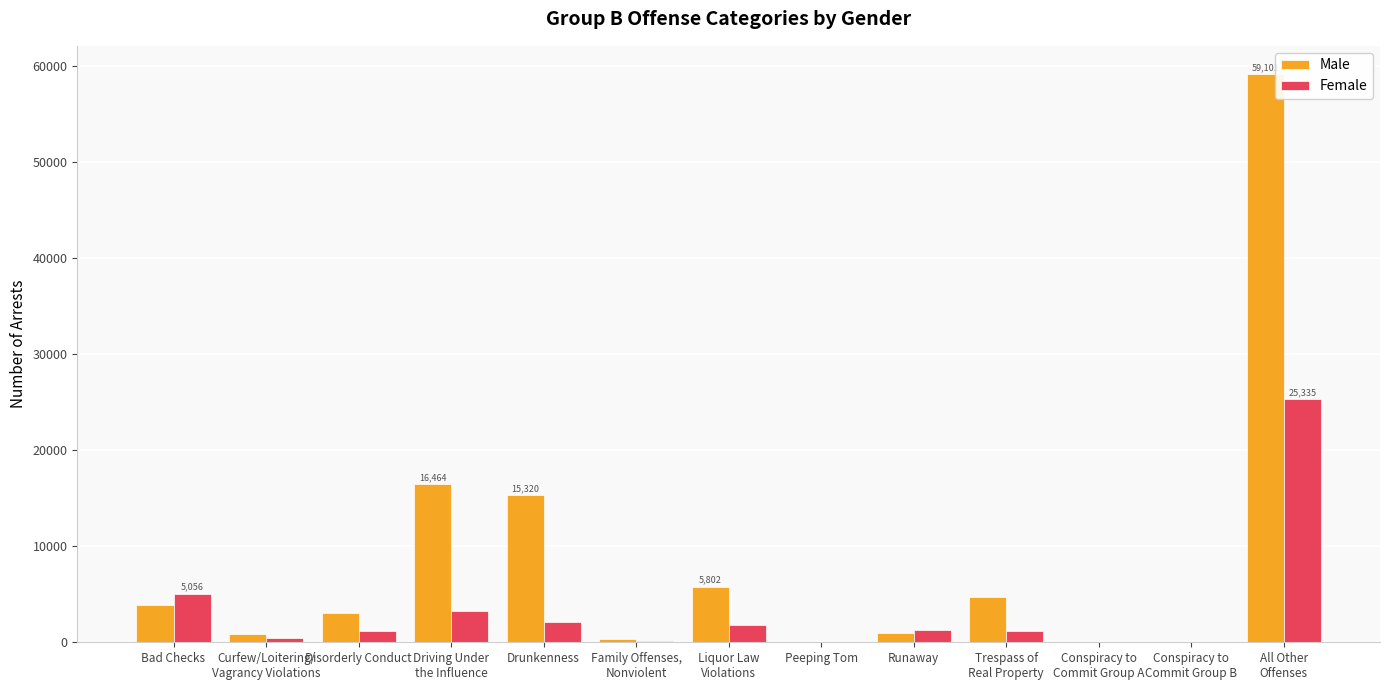

What is the sum of all Female values?

41738